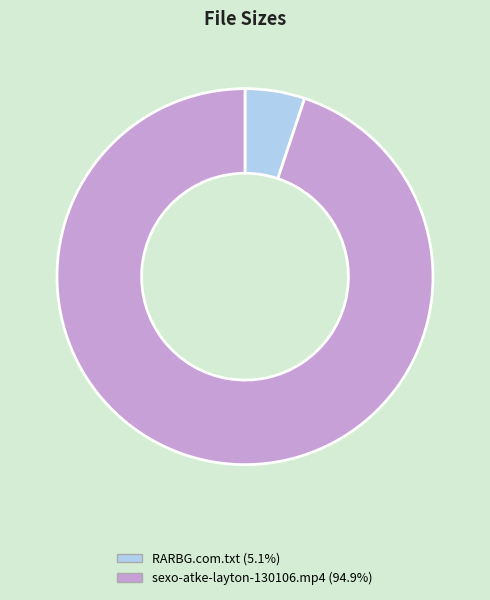

Does sexo-atke-layton-130106.mp4 account for over 50% of the chart?

Yes